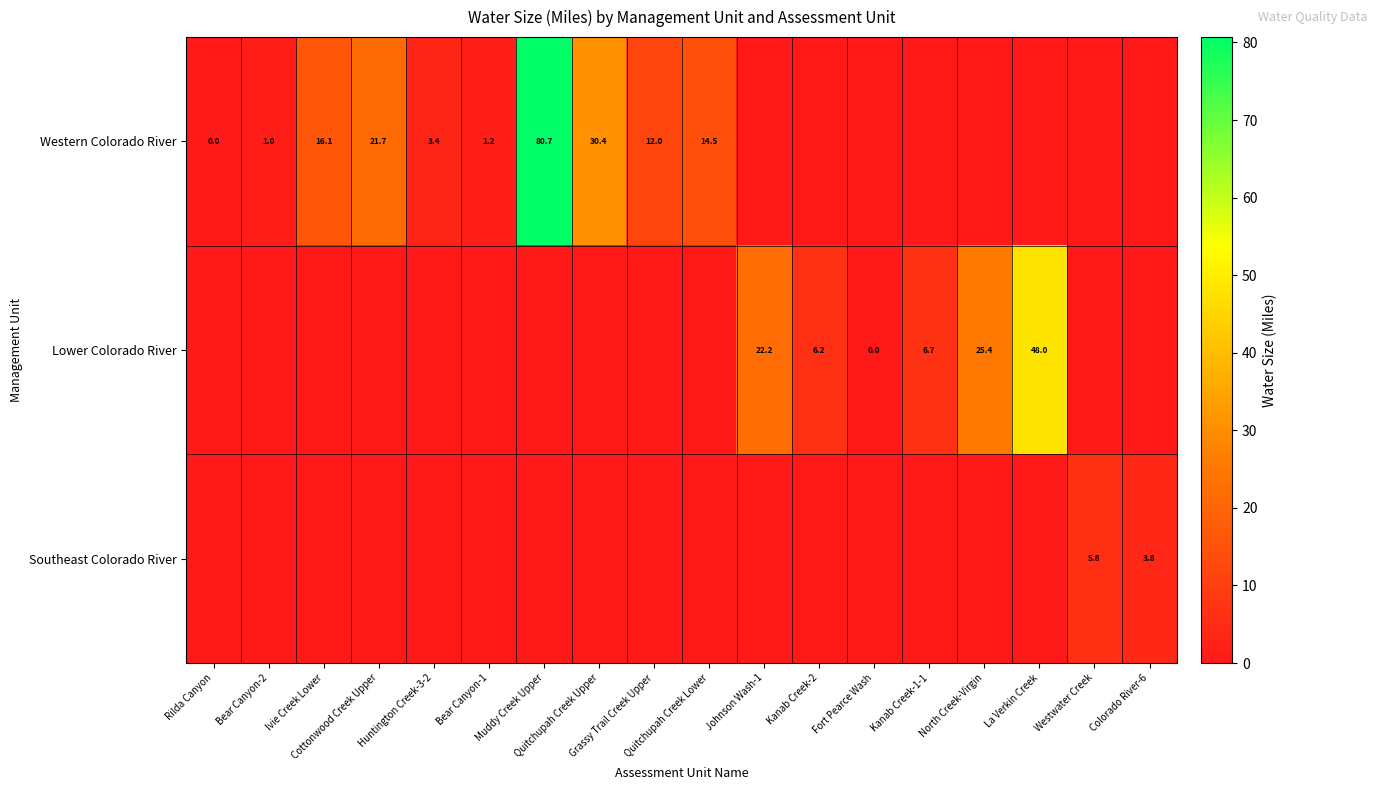

True or false: Western Colorado River has a value of 0.0 at Rilda Canyon.

True